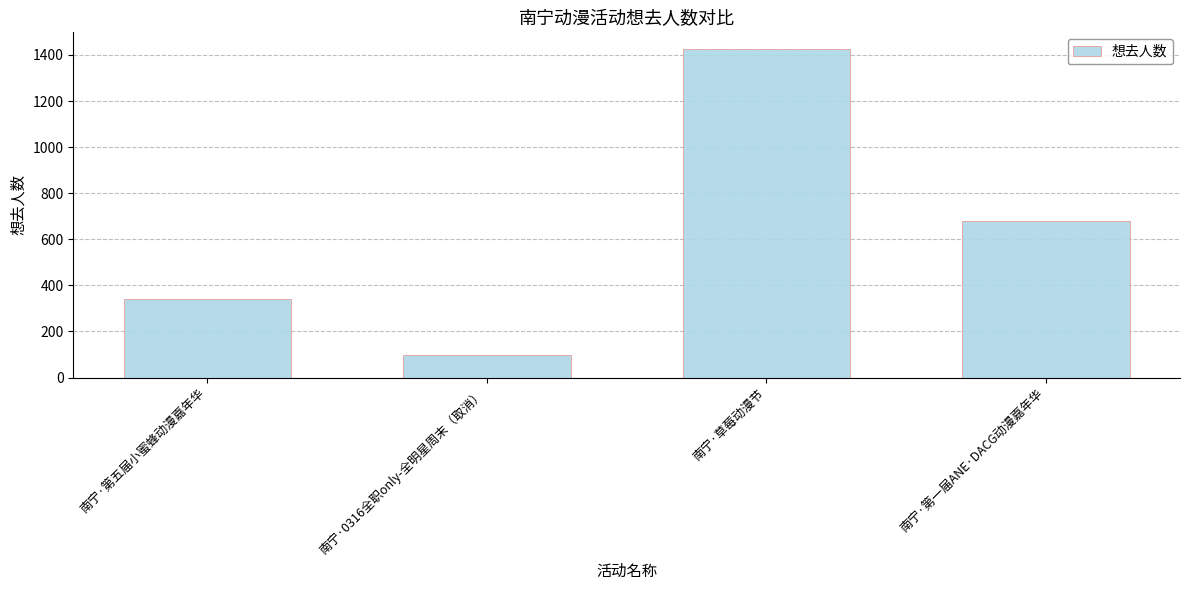

Reading left to right, transcribe all the data shown in this chart.

341	99	1427	678